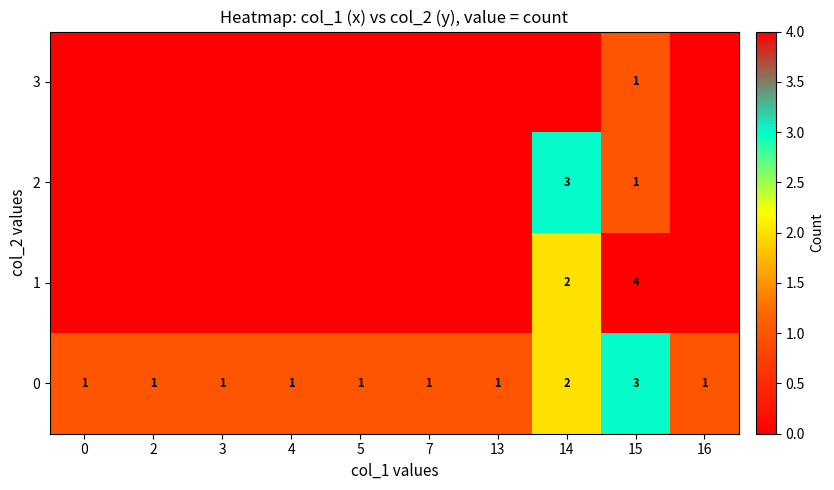

Is it true that 0 equals 1 at 5?

True